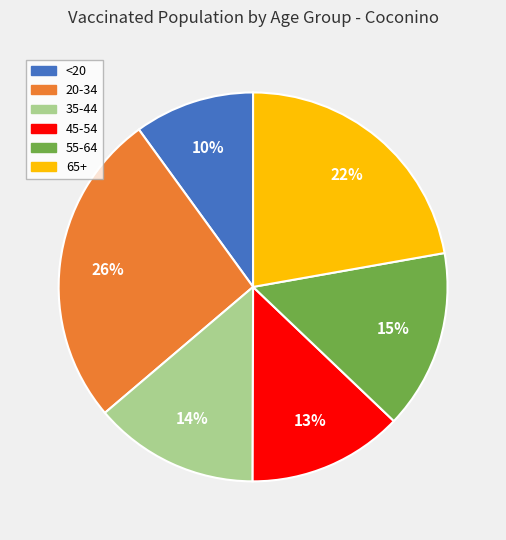

Is there a majority slice in this chart?

No